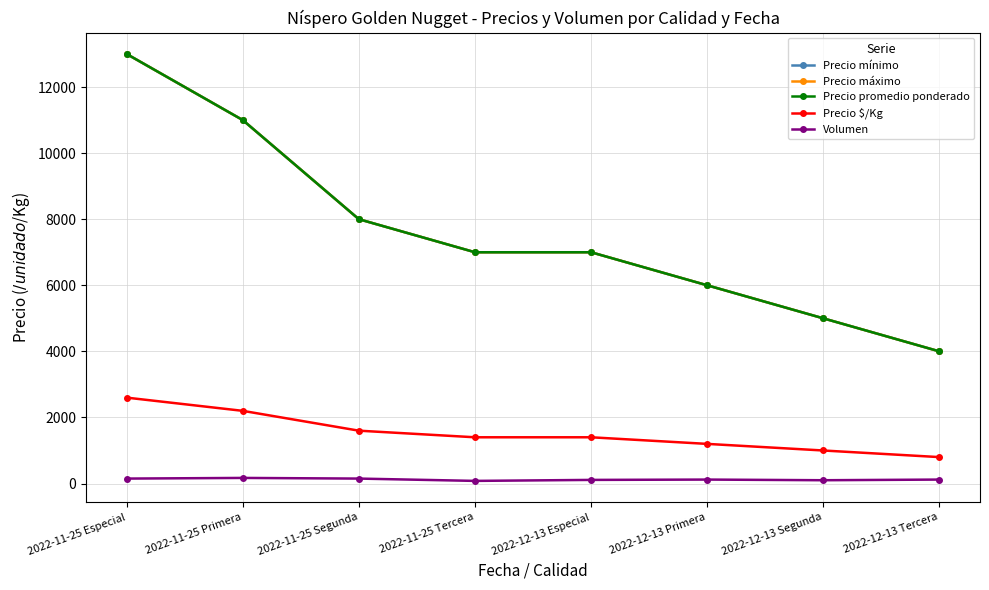

True or false: Precio máximo and Precio $/Kg intersect in this chart.

False